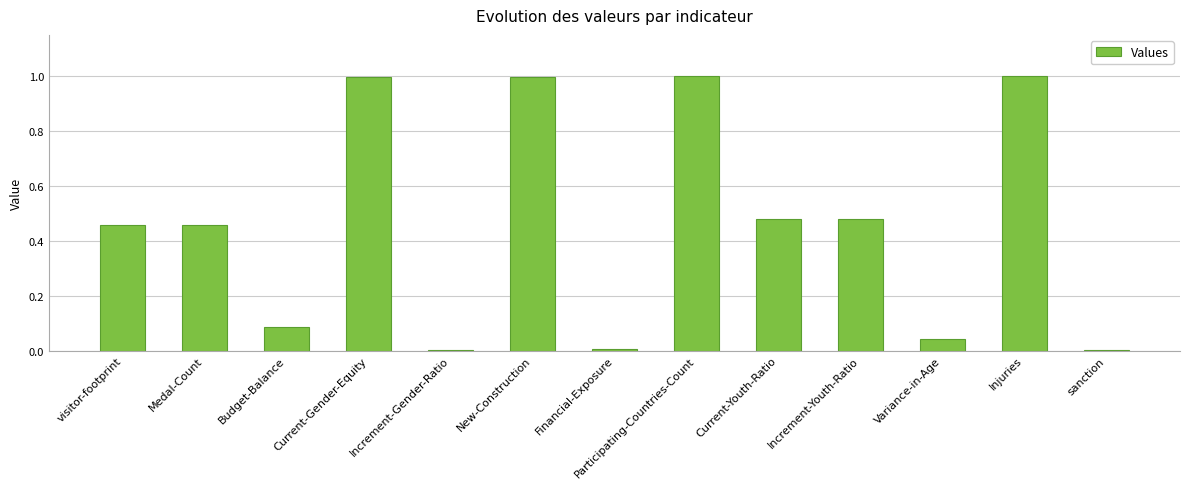

What is the sum of all values?

6.0